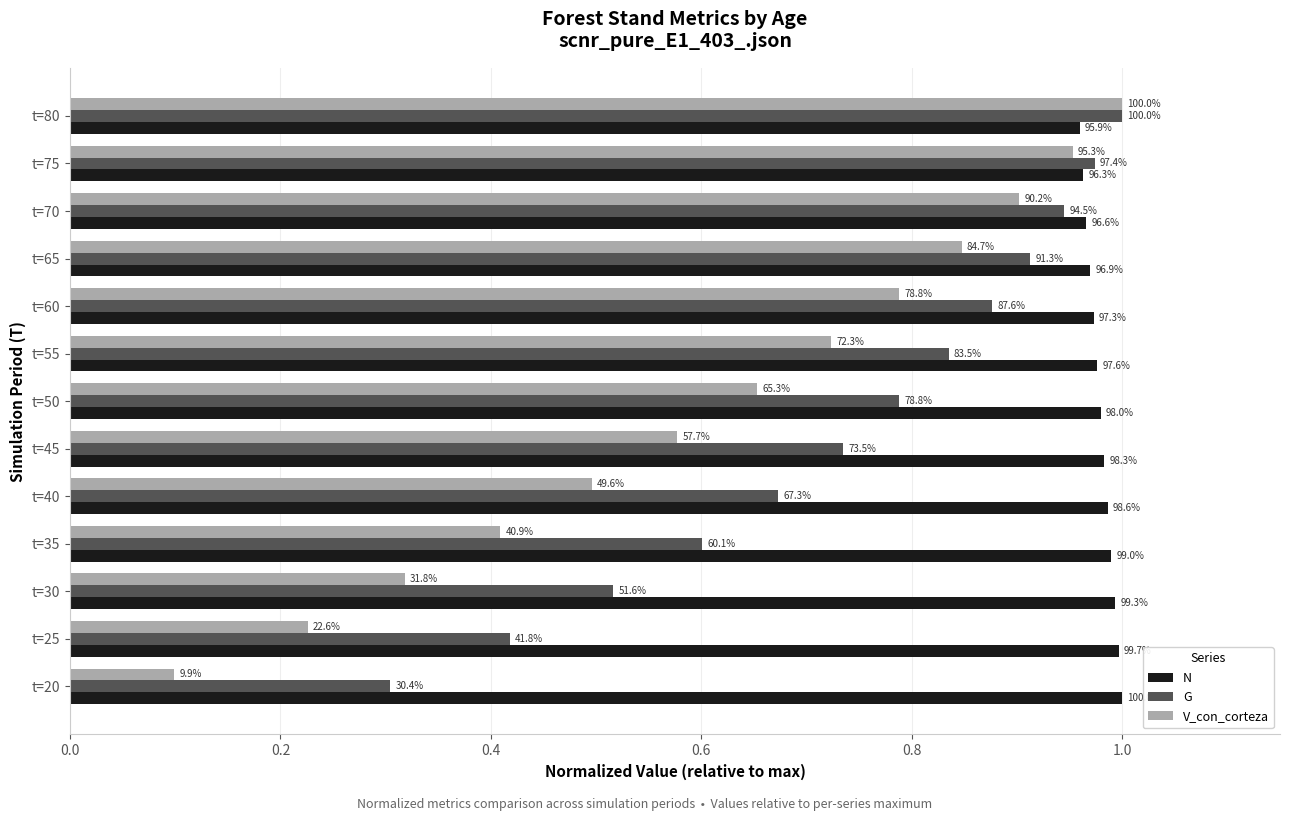

What are all the series names shown in the legend?

N, G, V_con_corteza